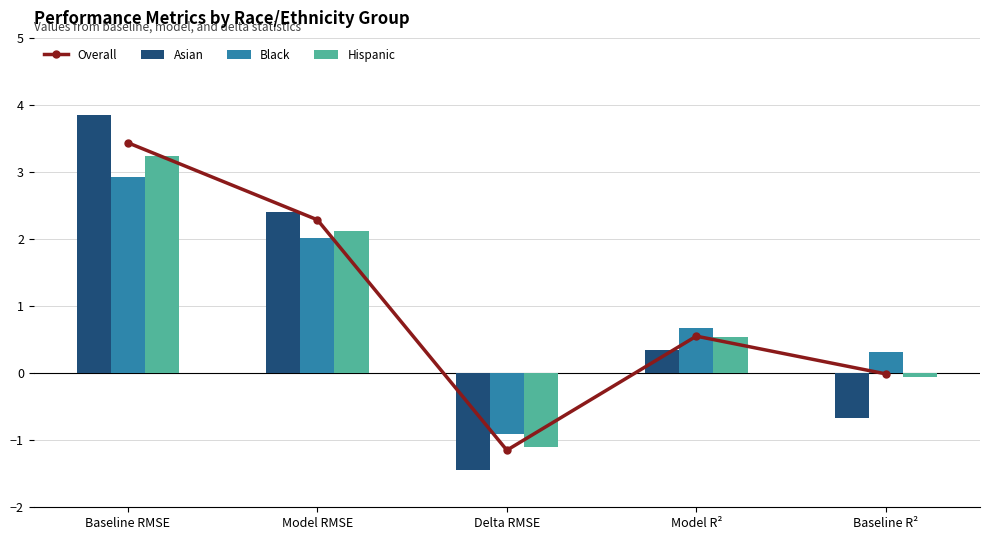

What is the minimum value shown in the chart?

-1.4